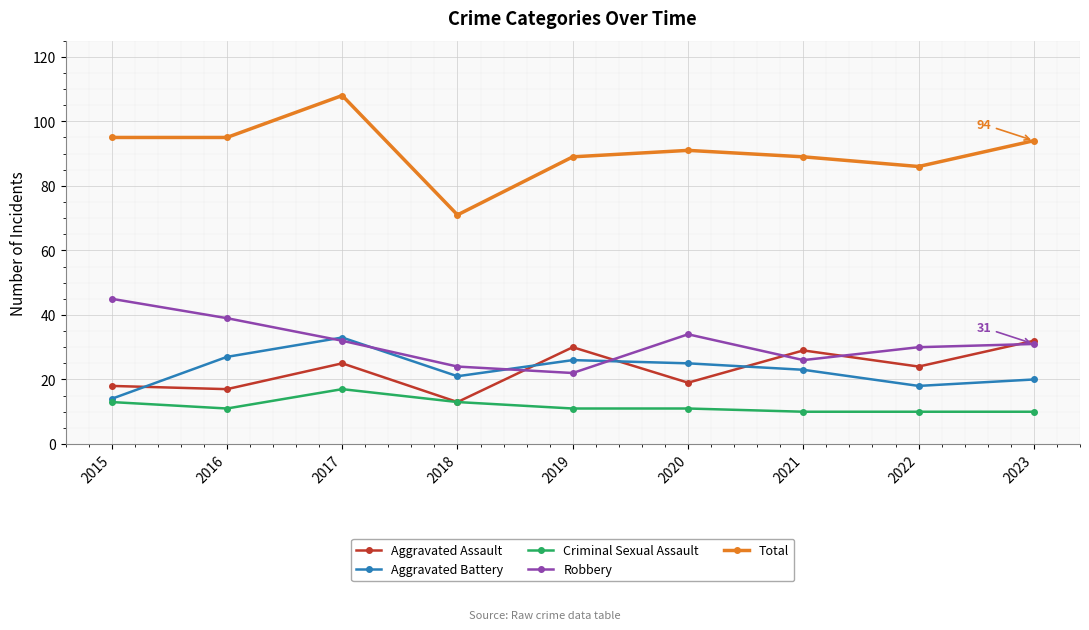

What are all the series names shown in the legend?

Aggravated Assault, Aggravated Battery, Criminal Sexual Assault, Robbery, Total